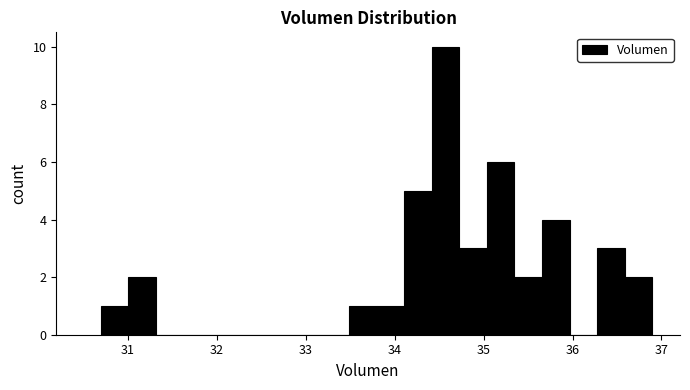

Read against the x-axis, roughly where is the centre of the tallest bar?

34.6